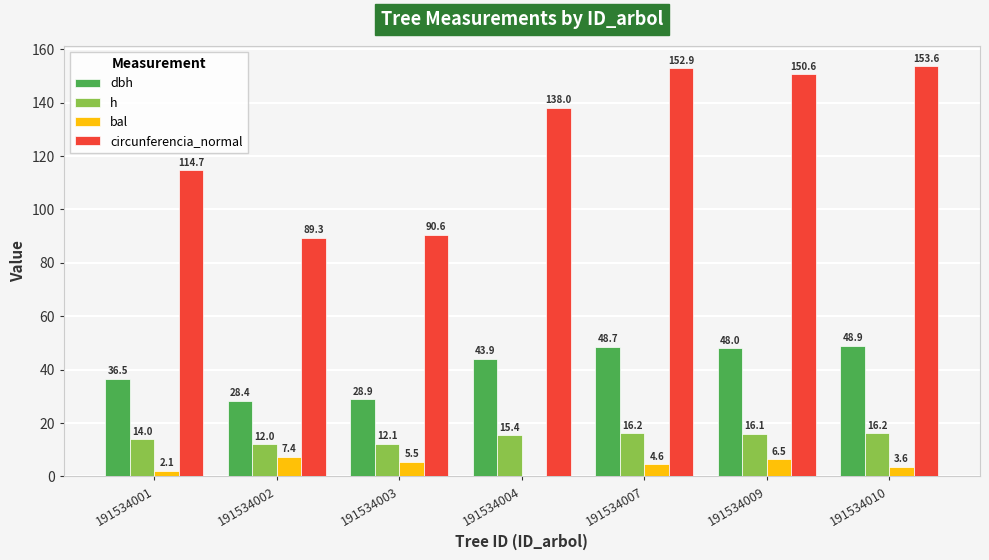

What is the sum of all bal values?

29.7